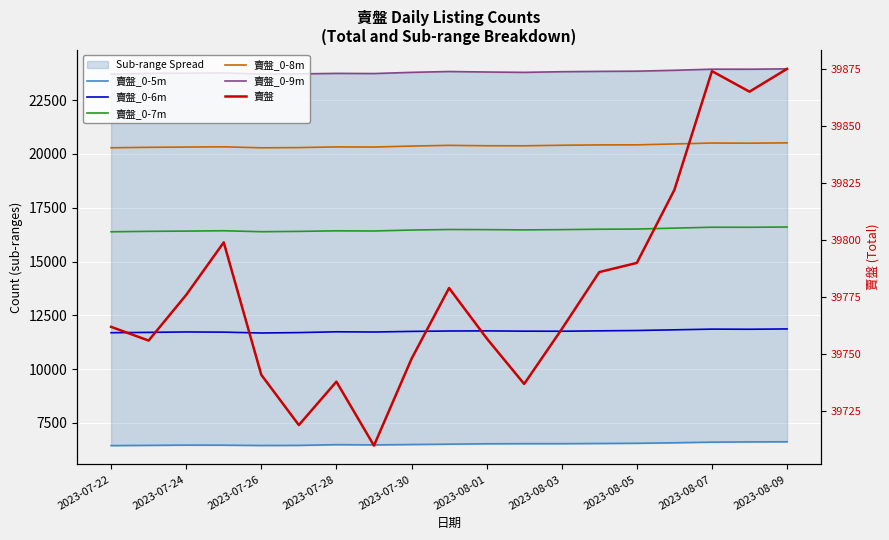

What is the minimum value shown in the chart?

6445